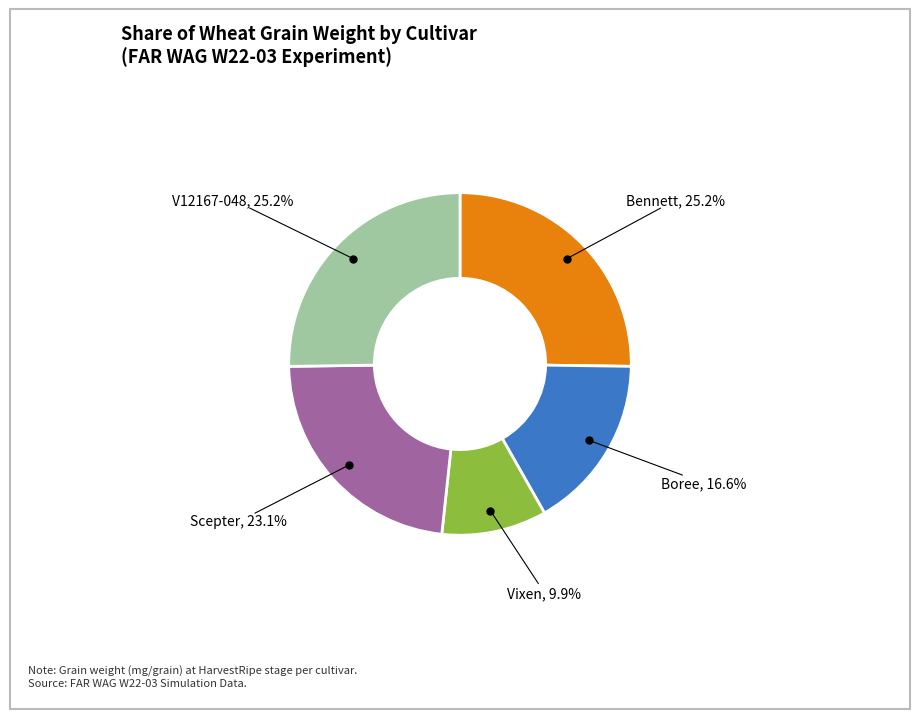

Is there any slice that represents more than half of the pie?

No